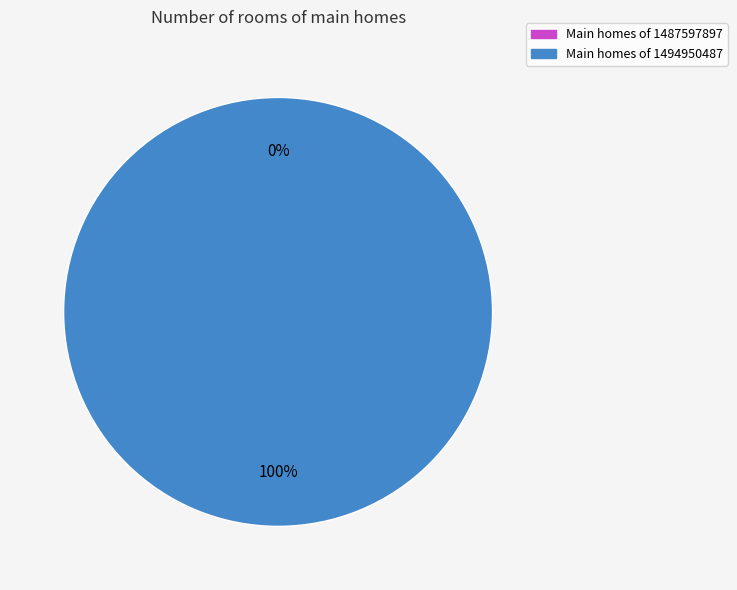

How many segments does this pie chart have?

2